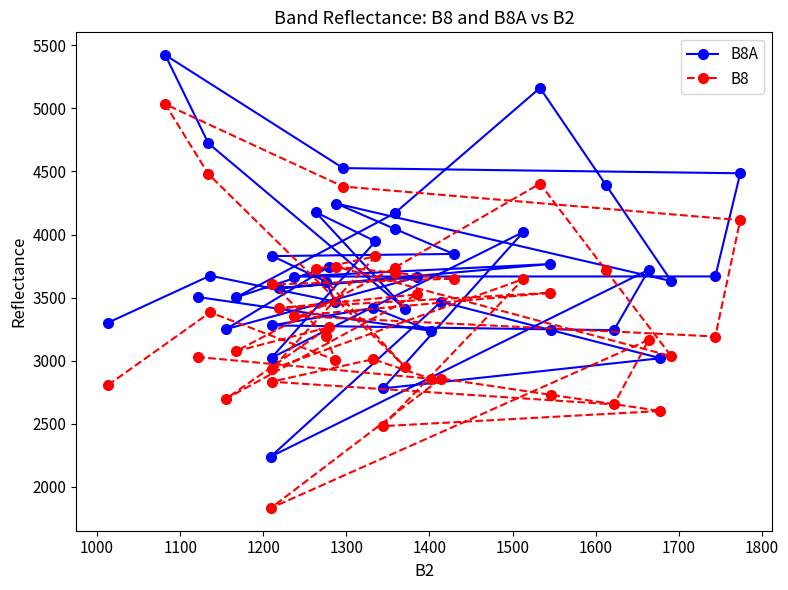

What is the average value of the B8A series?

3728